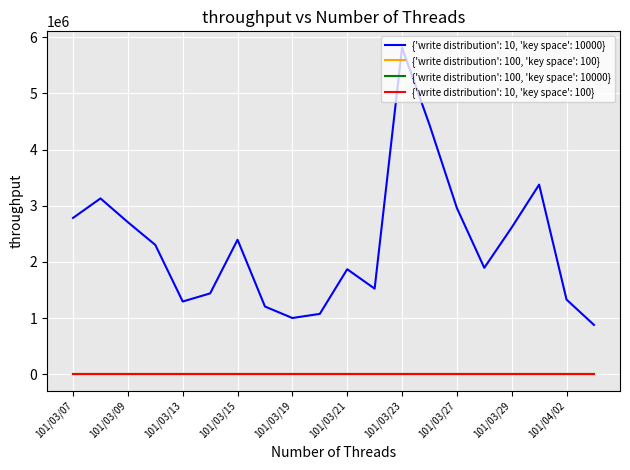

True or false: {'write distribution': 10, 'key space': 10000} and {'write distribution': 100, 'key space': 100} intersect in this chart.

False